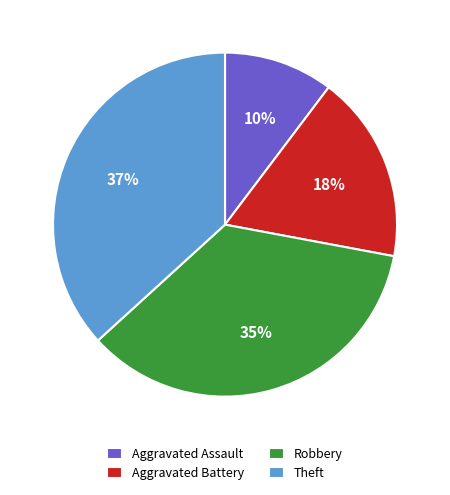

To the nearest percent, what is the average slice percentage?

25%